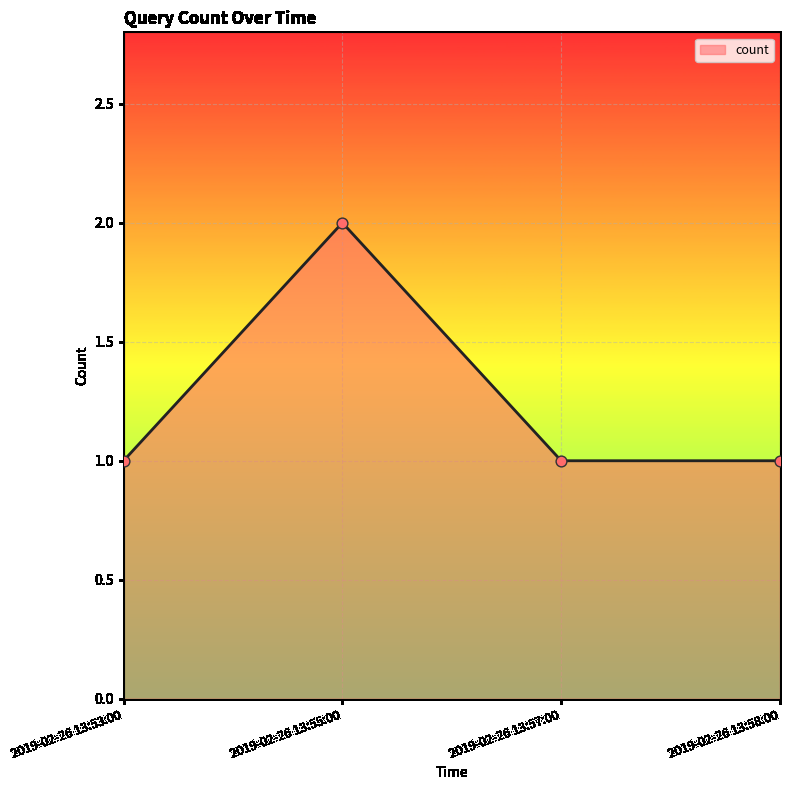

What is the change in value from 2019-02-26 13:55:00 to 2019-02-26 13:58:00?

-1